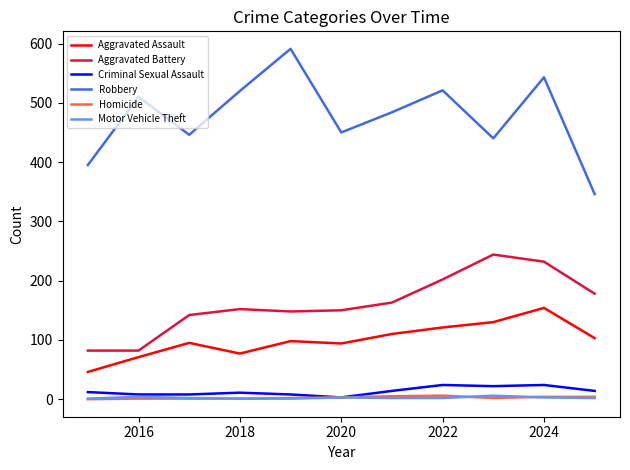

Which series has the largest total across all categories?

Robbery